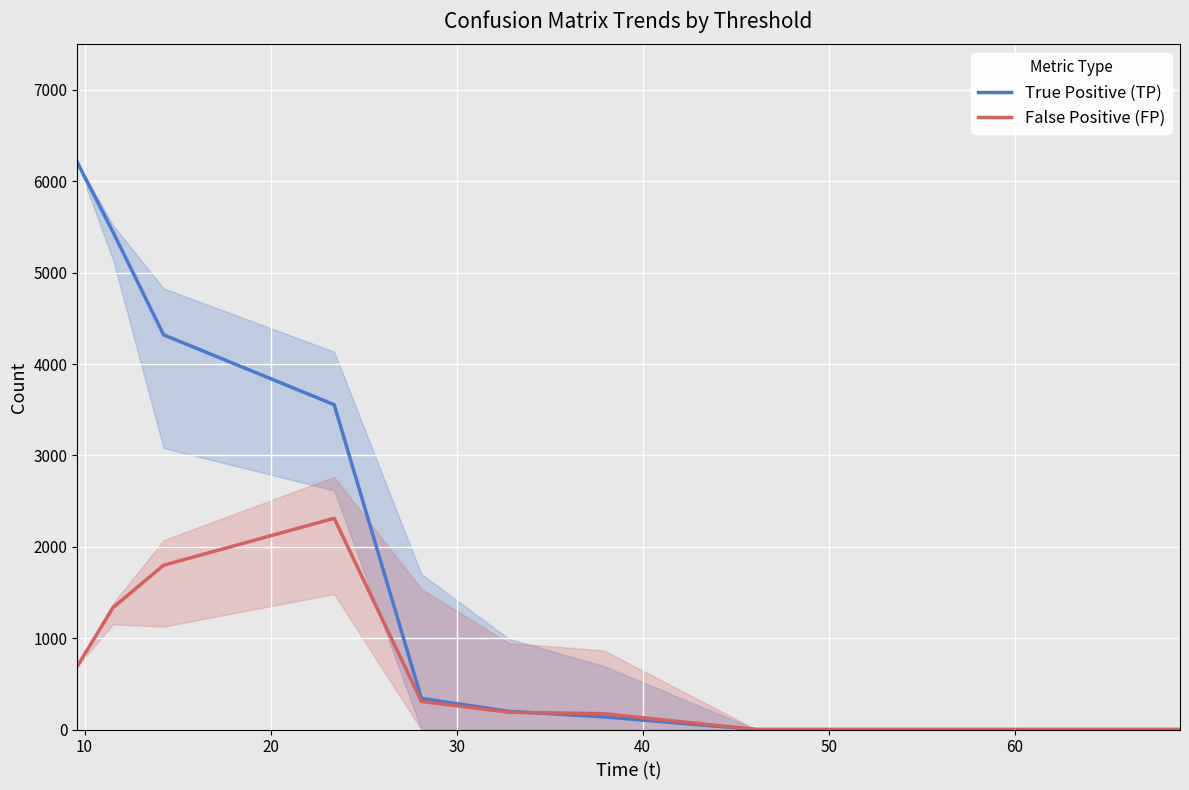

List the series in order of their overall mean, lowest first.

False Positive (FP), True Positive (TP)